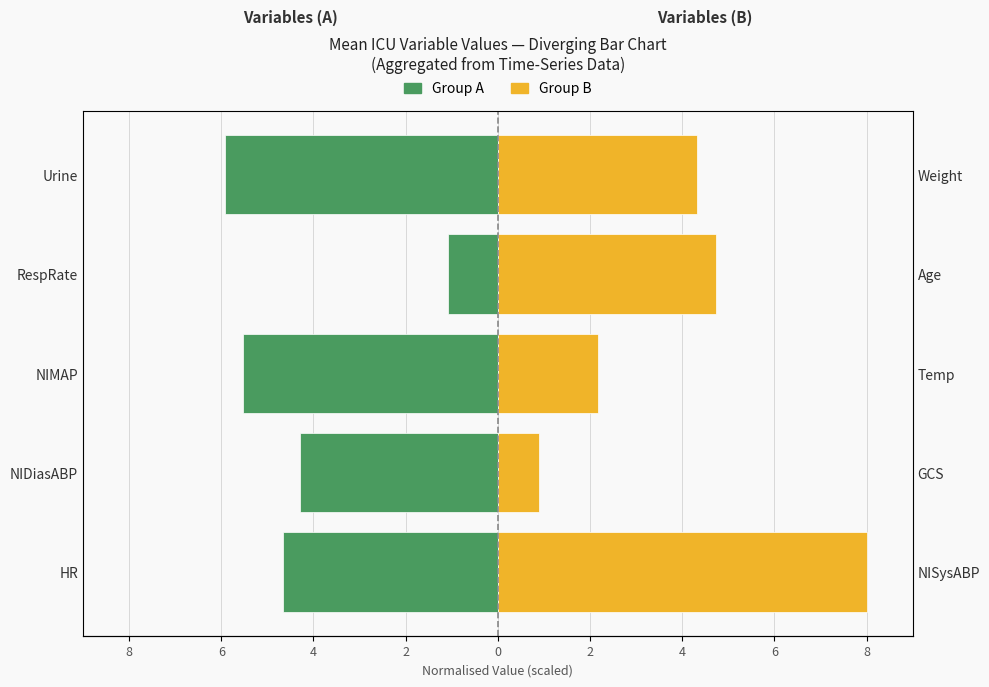

What is the difference between the Group B (right) values at NIMAP and HR?

5.8